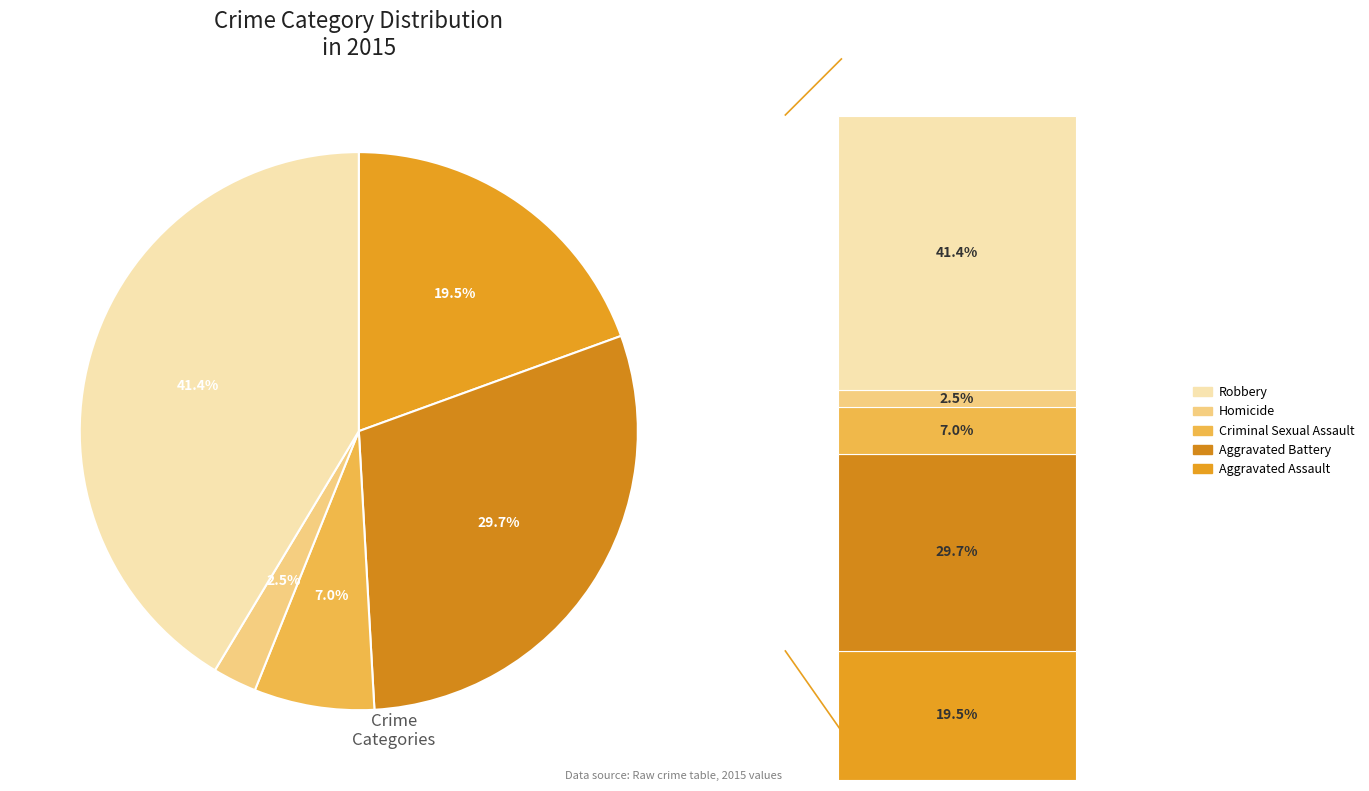

Is it true that Aggravated Assault is 28% of the pie?

False